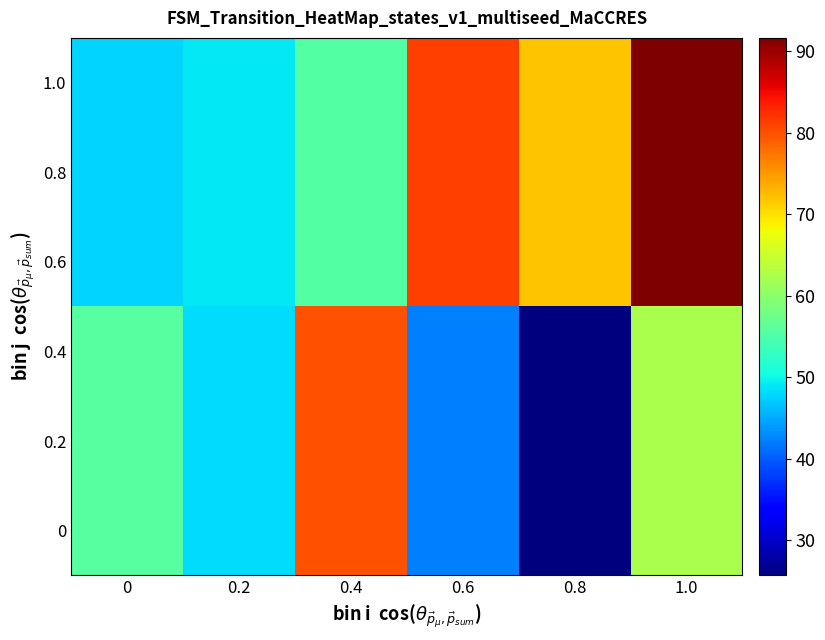

What is the total value across all series at 1.0?

462.0